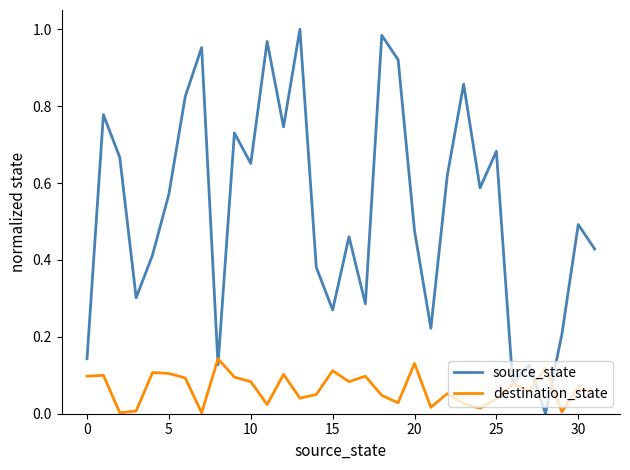

Which series has the largest total across all categories?

source_state